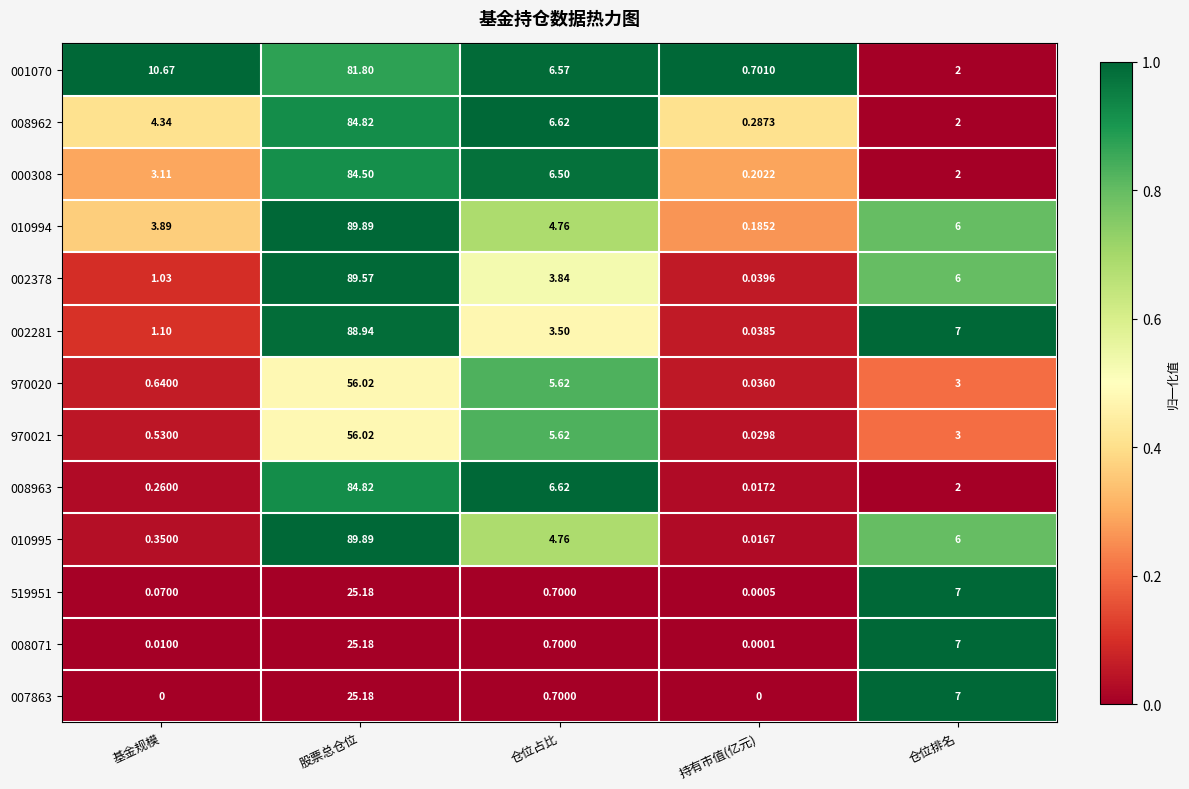

How many series are shown in this chart?

13